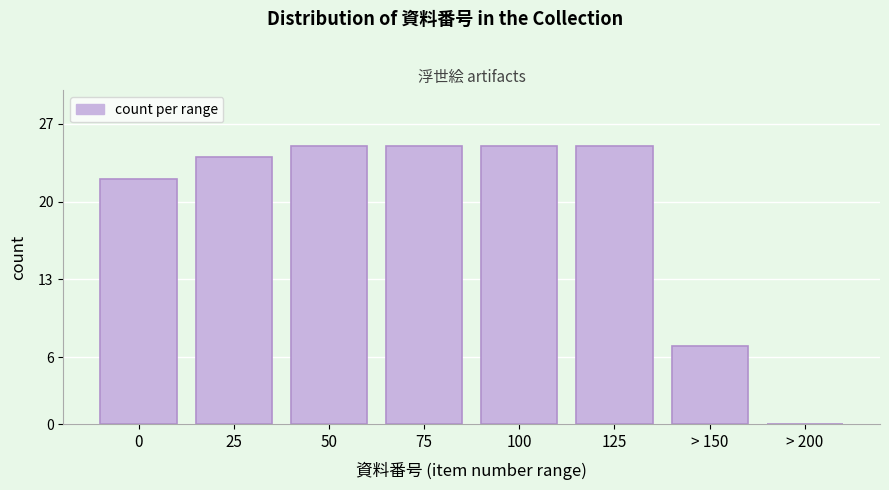

Reading left to right, what are all the values shown in this chart?

0=22	25=24	50=25	75=25	100=25	125=25	> 150=7	> 200=0